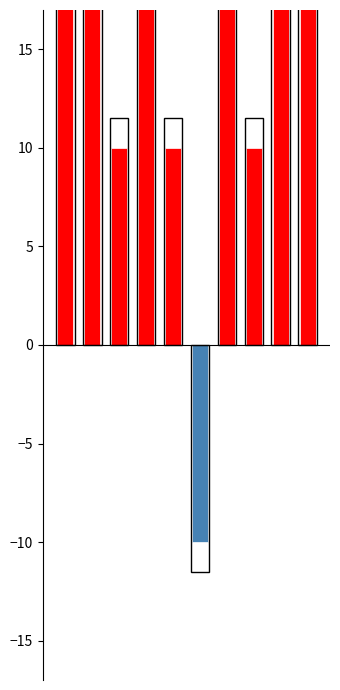

What is the approximate value of negative difference at 5, to the nearest 10?

-10